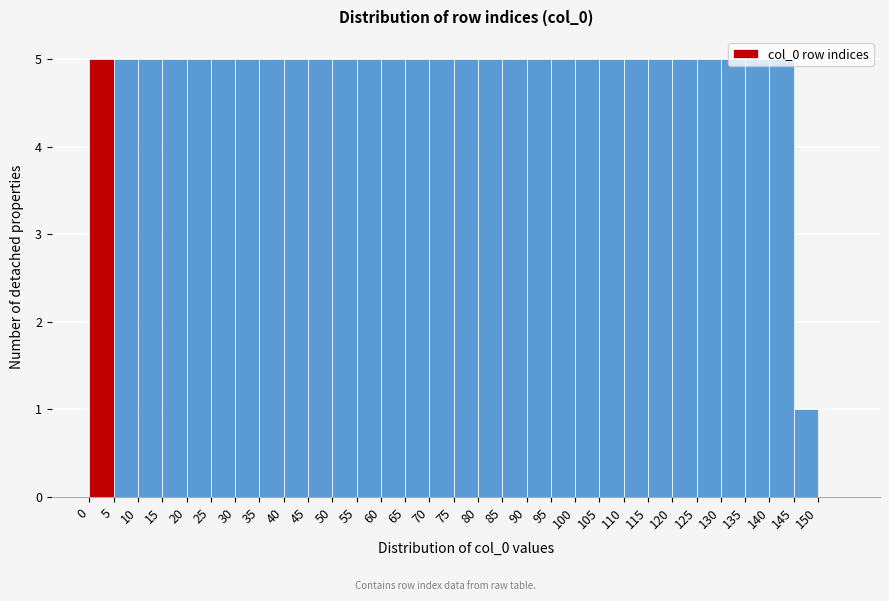

Reading left to right, transcribe this chart: for each bar, give the range it covers on the x-axis and its height. The values are not printed on the chart, so give them approximately, as read against the axis.

0 to 5: 5
5 to 10: 5
10 to 15: 5
15 to 20: 5
20 to 25: 5
25 to 30: 5
30 to 35: 5
35 to 40: 5
40 to 45: 5
45 to 50: 5
50 to 55: 5
55 to 60: 5
60 to 65: 5
65 to 70: 5
70 to 75: 5
75 to 80: 5
80 to 85: 5
85 to 90: 5
90 to 95: 5
95 to 100: 5
100 to 105: 5
105 to 110: 5
110 to 115: 5
115 to 120: 5
120 to 125: 5
125 to 130: 5
130 to 135: 5
135 to 140: 5
140 to 145: 5
145 to 150: 1
150 to 155: 0